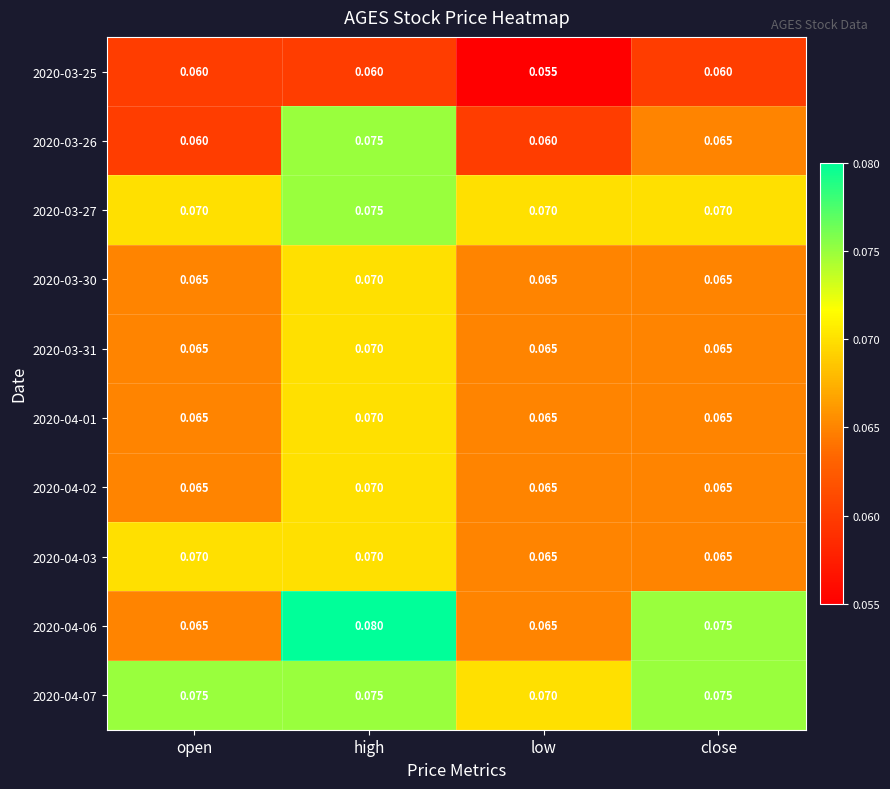

At which category does the chart reach its minimum across all series?

low